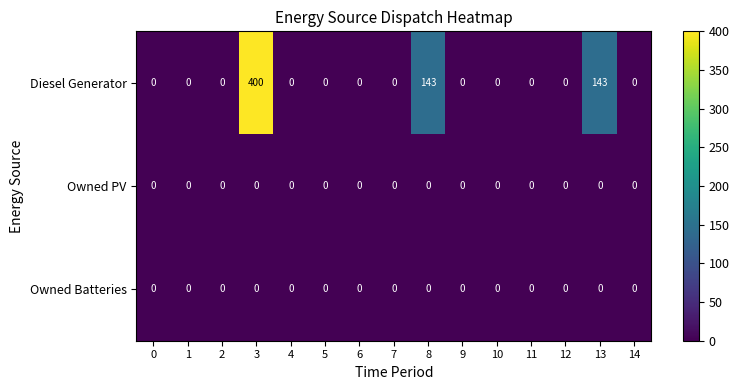

At which category is the sum across all series the highest?

3